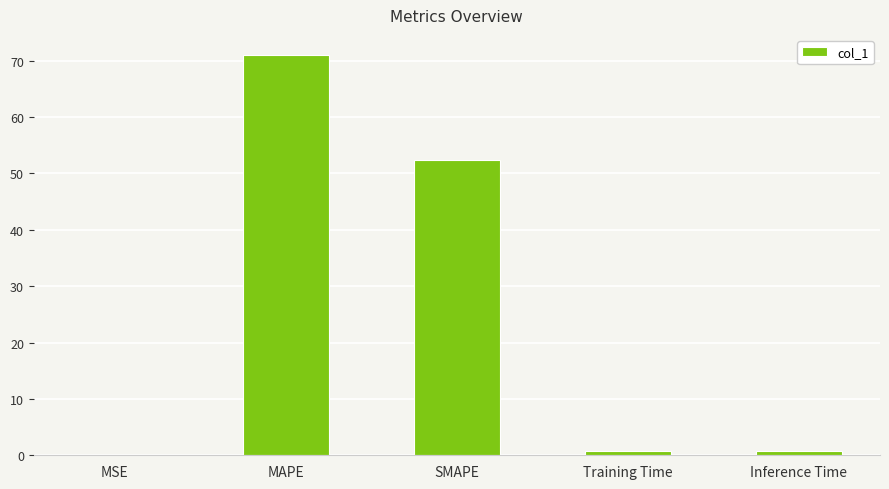

The value at SMAPE is 93.4. True or false?

False